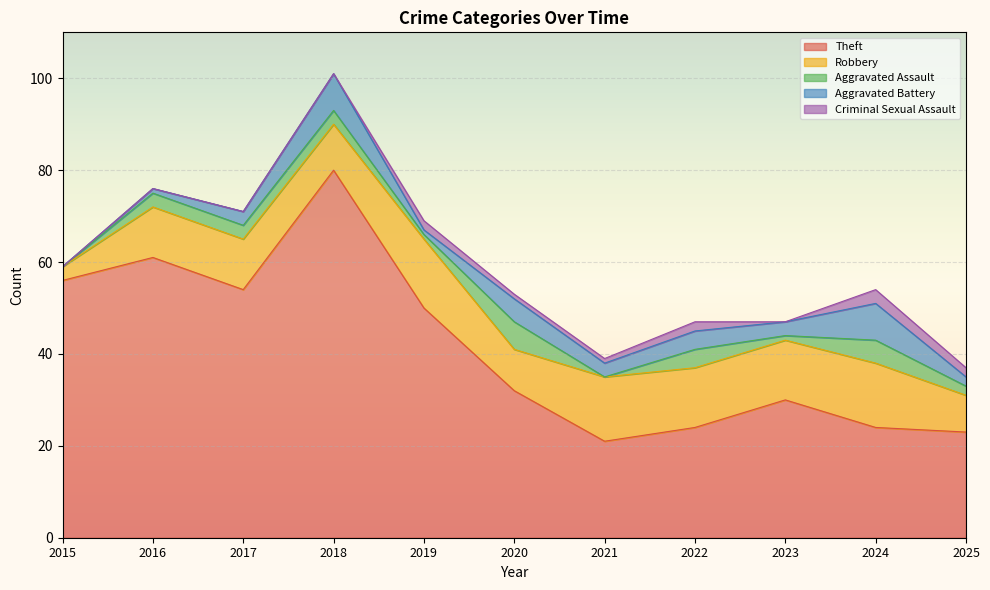

Rank the categories by Robbery value from highest to lowest.

2019, 2021, 2024, 2022, 2023, 2016, 2017, 2018, 2020, 2025, 2015